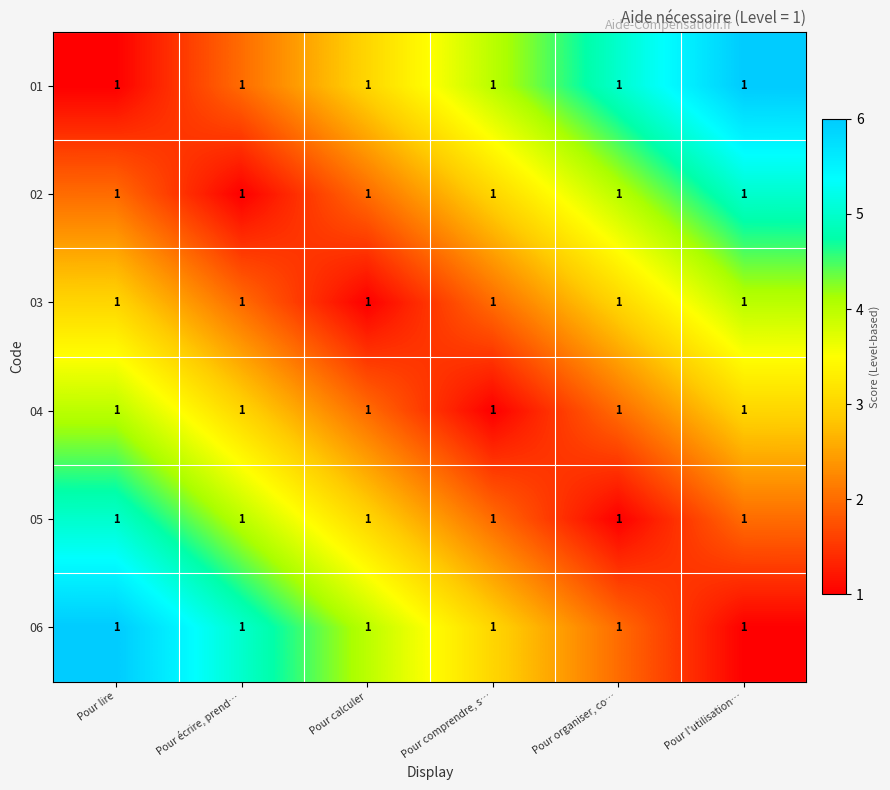

True or false: 06 has a value of 3 at Pour comprendre, s….

True